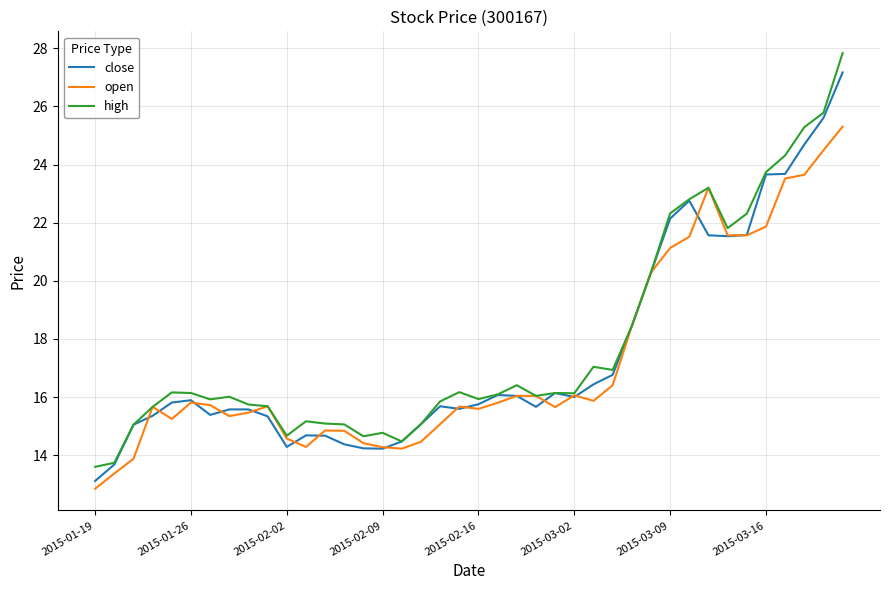

Which series has the widest spread of values?

high